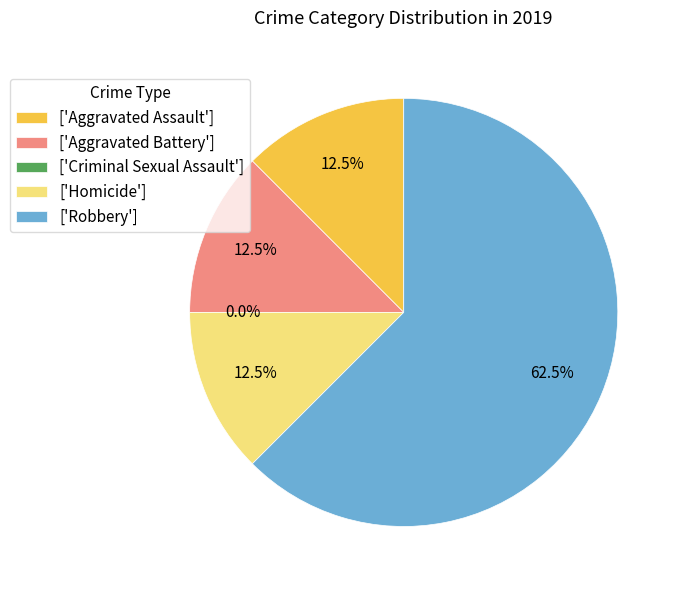

True or false: Robbery accounts for 73% of the total.

False